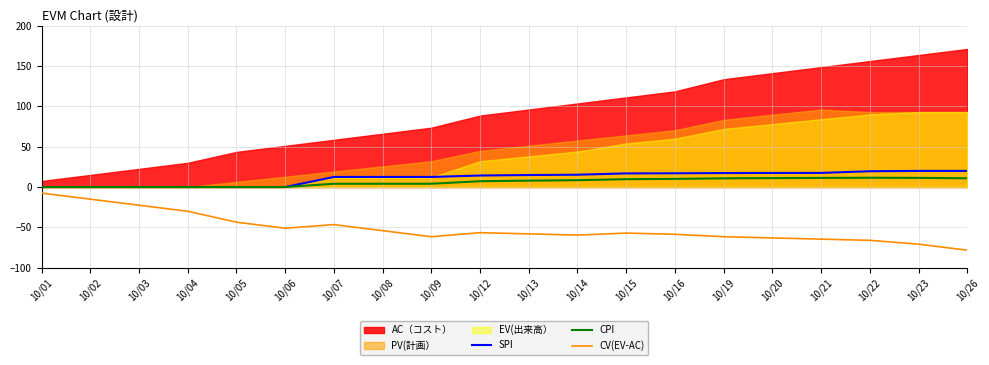

At which category is the sum across all series the highest?

10/01